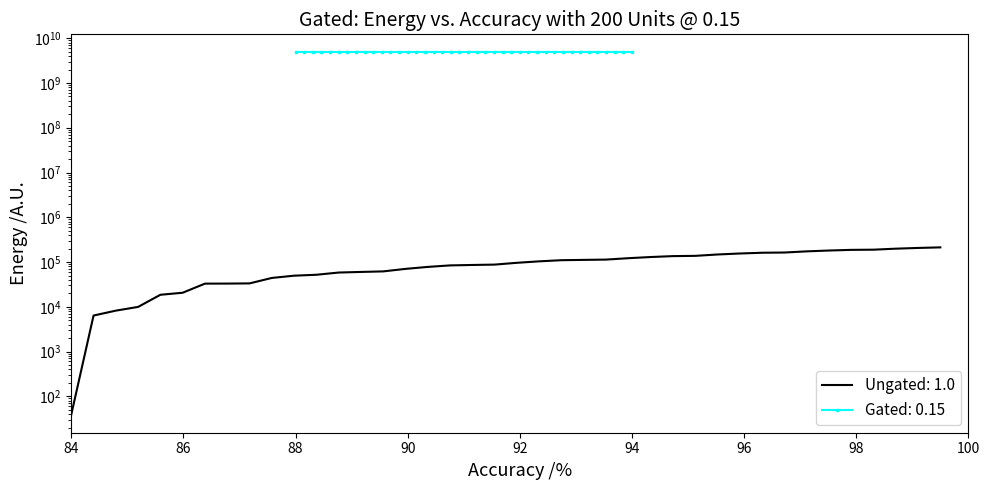

How many data points are less than 96113?

20